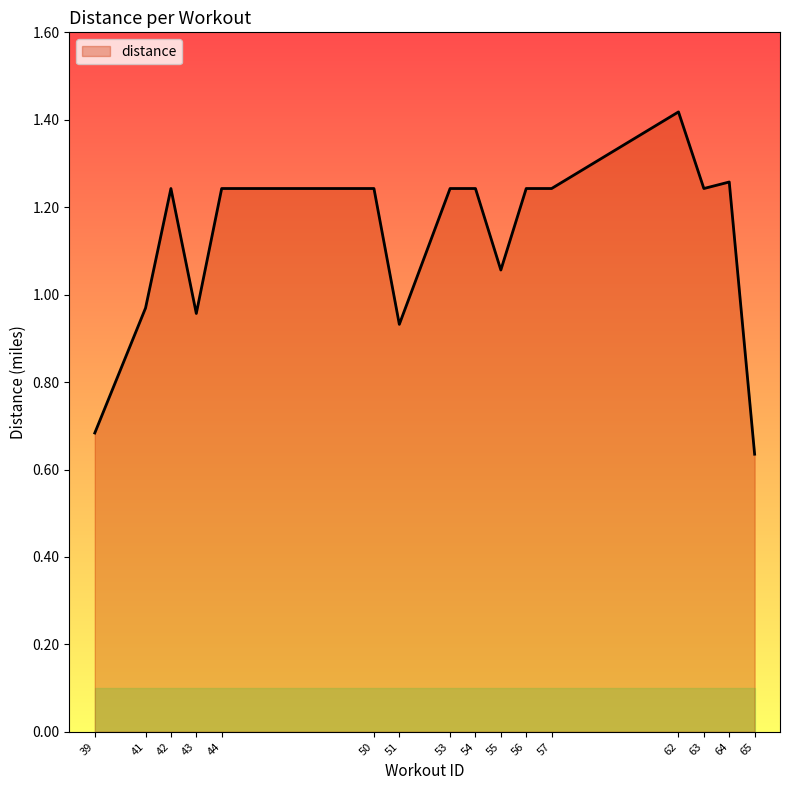

Where does the data first go above 1?

42